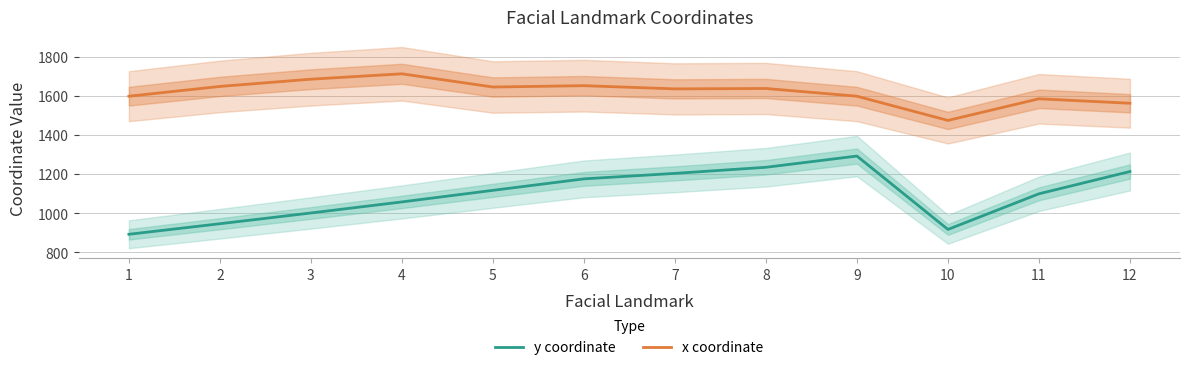

How many values in the x coordinate series exceed 1637?

6